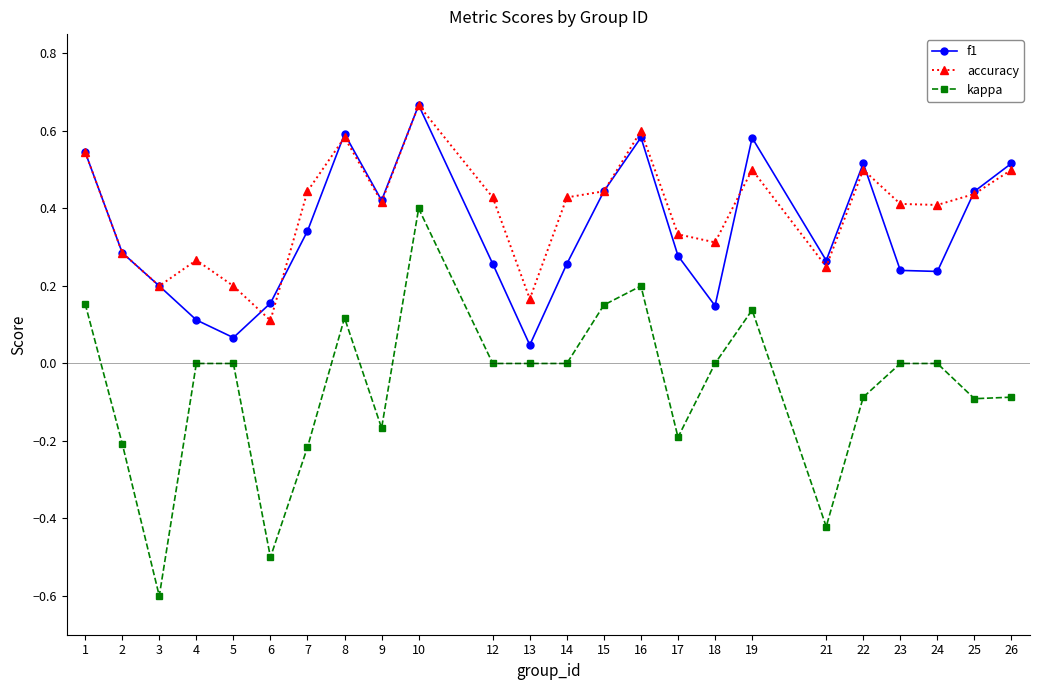

True or false: f1 and kappa intersect in this chart.

False